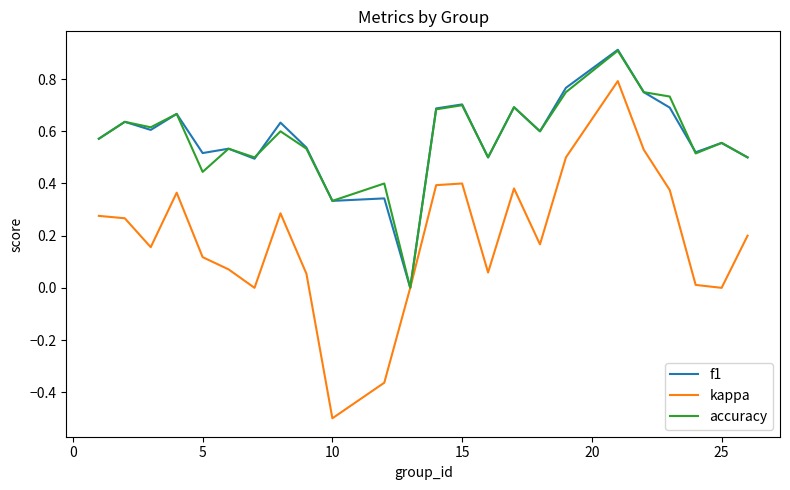

Does the chart display data point markers on the line(s)?

No